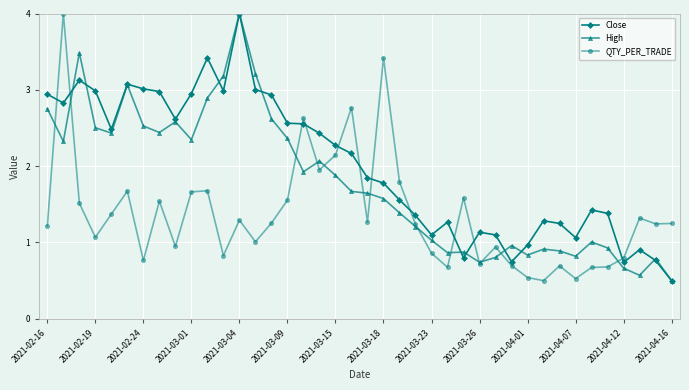

Does the chart display data point markers on the line(s)?

Yes